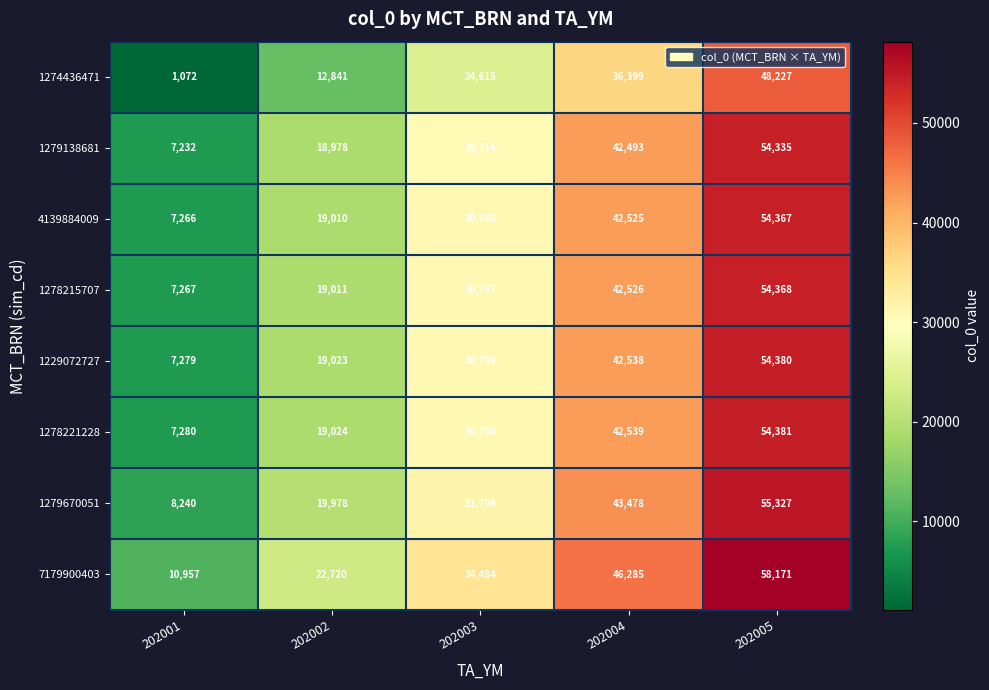

What is the total value across all series at 202001?

56593